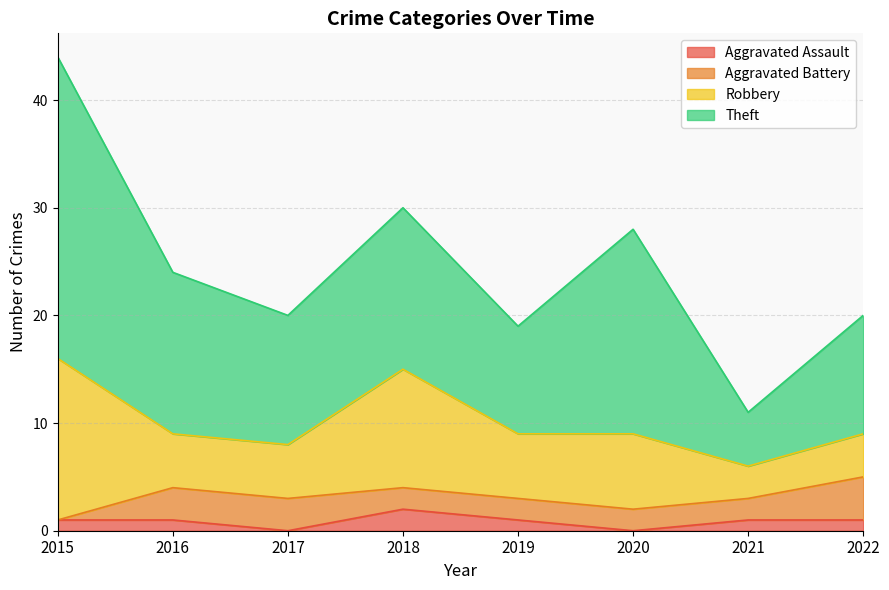

Which series has the largest range (max minus min)?

Theft